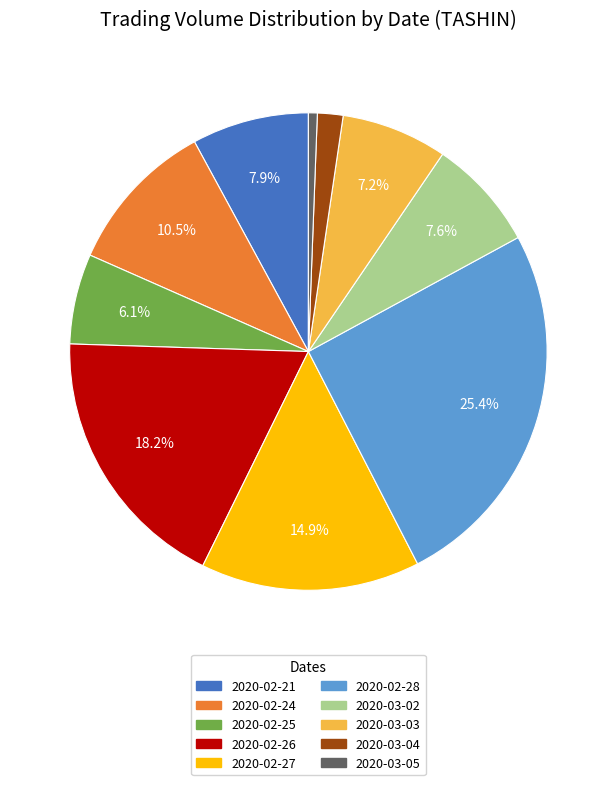

Which category has the smallest portion of the pie?

2020-03-05